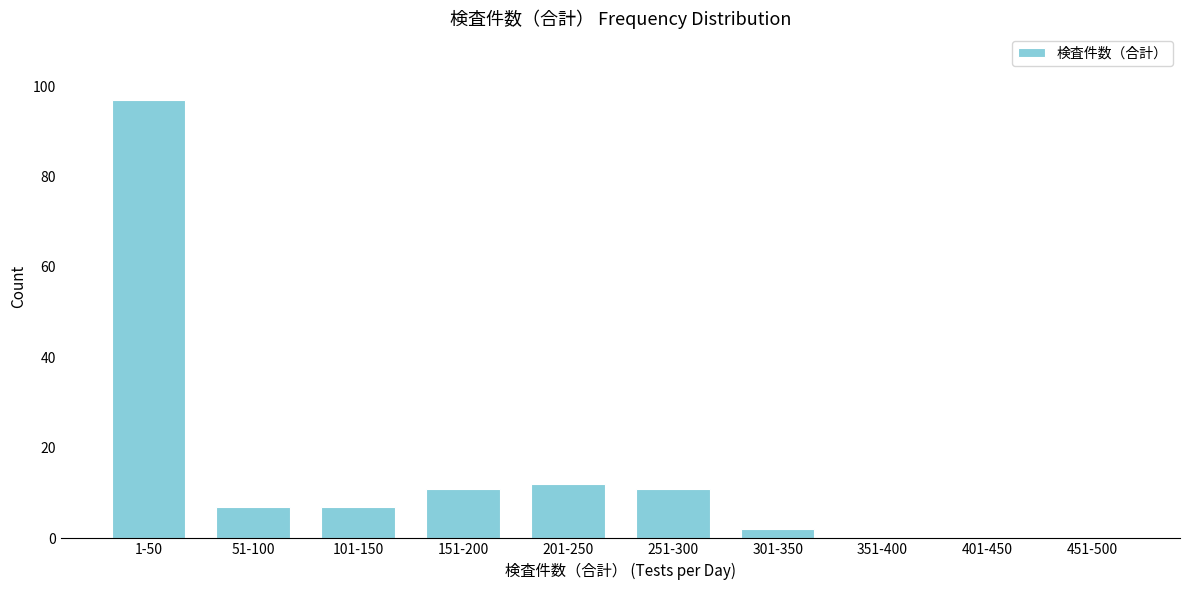

Reading left to right, transcribe all the data shown in this chart.

1-50=97	51-100=7	101-150=7	151-200=11	201-250=12	251-300=11	301-350=2	351-400=0	401-450=0	451-500=0